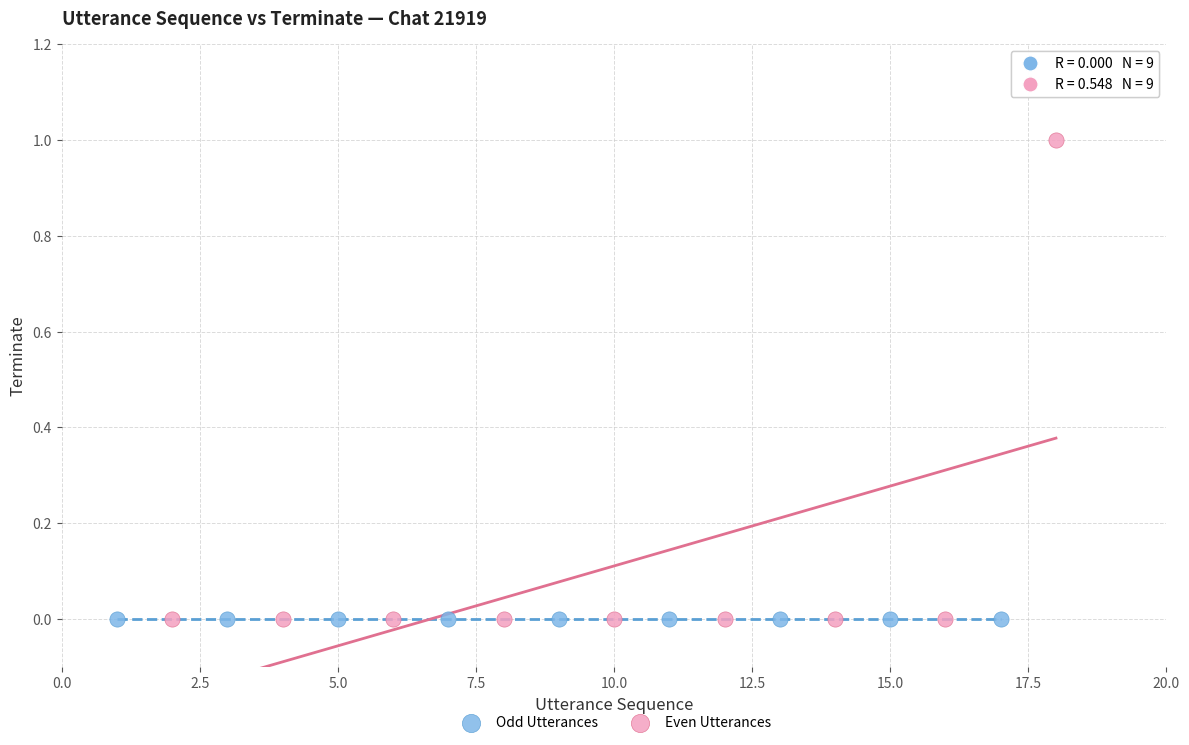

Which series contains the highest Y value?

Even Utterances